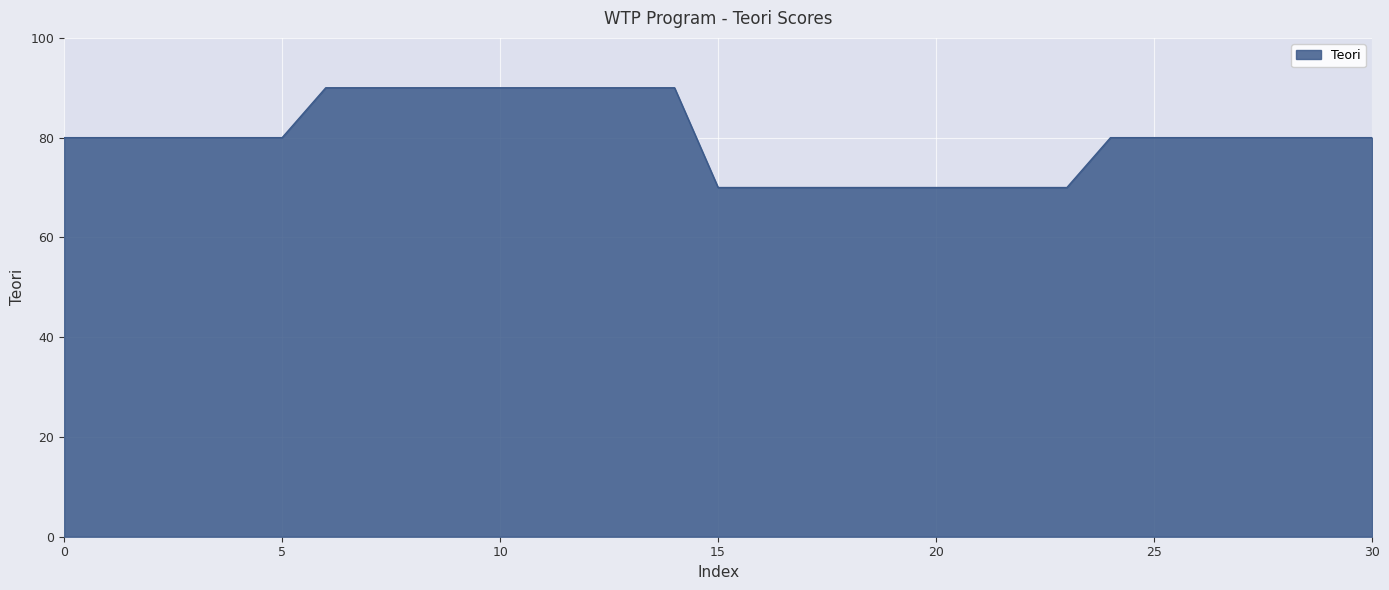

What is the greatest value displayed?

90